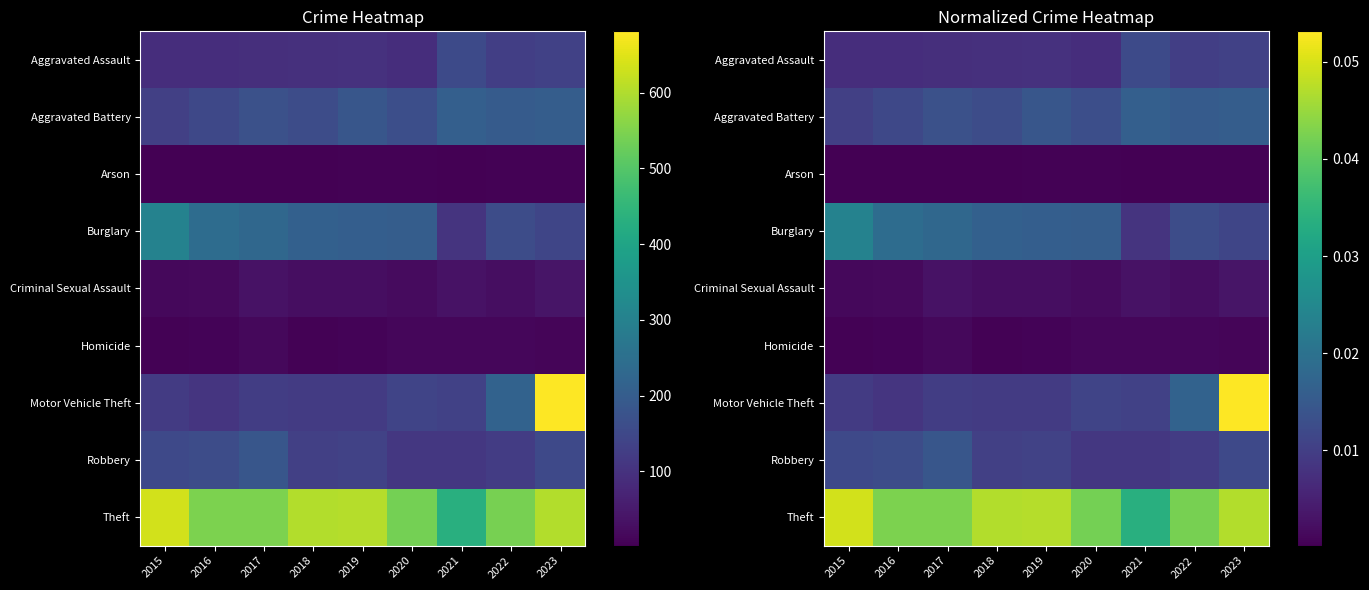

Which series has the widest spread of values?

Motor Vehicle Theft